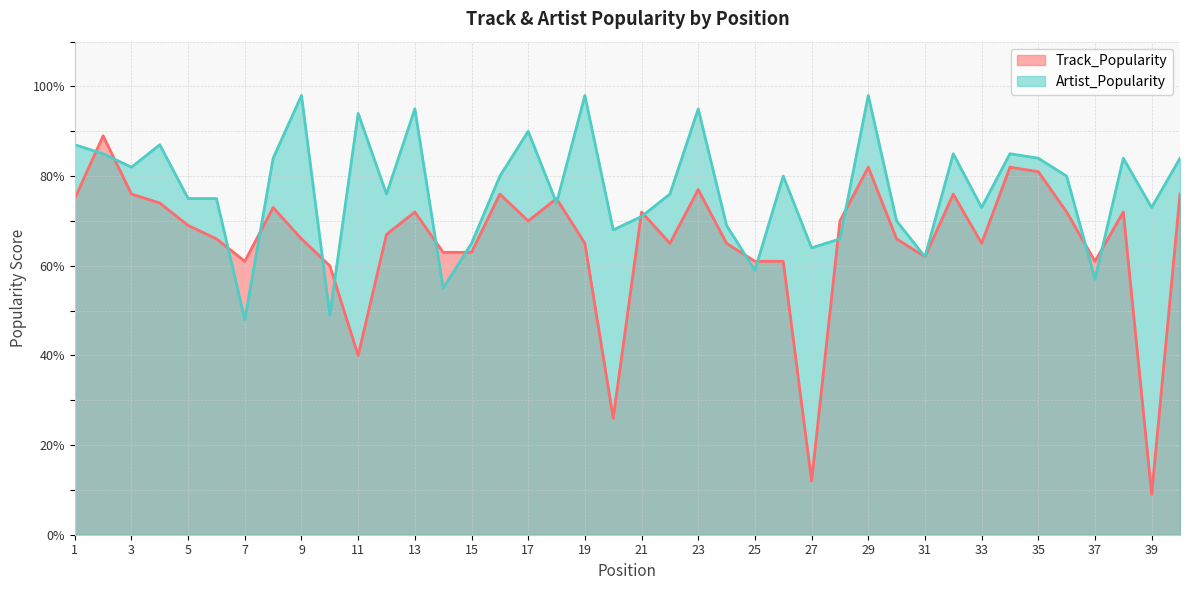

Reading left to right, what are all the values shown in this chart?

Track_Popularity: 1=75	2=89	3=76	4=74	5=69	6=66	7=61	8=73	9=66	10=60	11=40	12=67	13=72	14=63	15=63	16=76	17=70	18=75	19=65	20=26	21=72	22=65	23=77	24=65	25=61	26=61	27=12	28=70	29=82	30=66	31=62	32=76	33=65	34=82	35=81	36=72	37=61	38=72	39=9	40=76
Artist_Popularity: 1=87	2=85	3=82	4=87	5=75	6=75	7=48	8=84	9=98	10=49	11=94	12=76	13=95	14=55	15=65	16=80	17=90	18=74	19=98	20=68	21=71	22=76	23=95	24=69	25=59	26=80	27=64	28=66	29=98	30=70	31=62	32=85	33=73	34=85	35=84	36=80	37=57	38=84	39=73	40=84